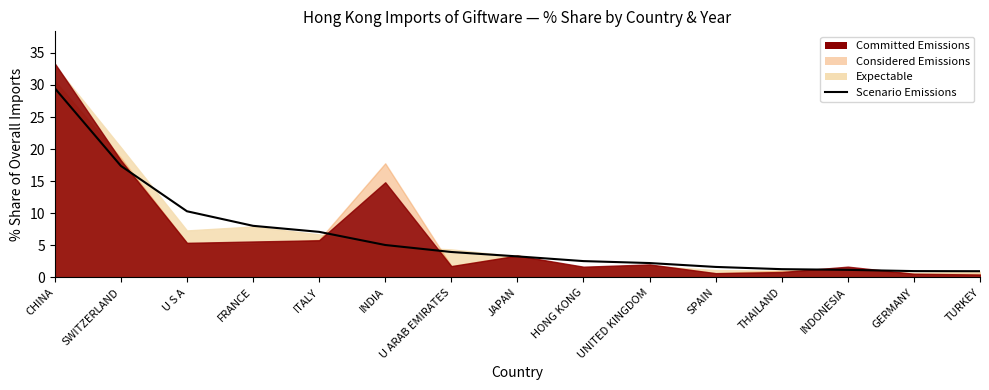

Approximately how many times larger is the value at CHINA compared to INDONESIA?

24.9